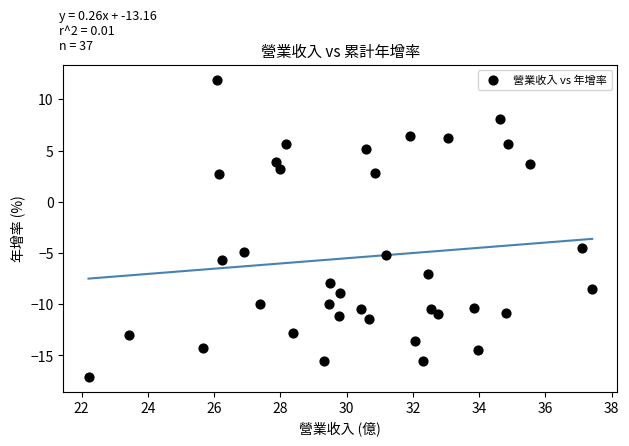

What Y value in the scatter plot is closest to -2?

-4.5